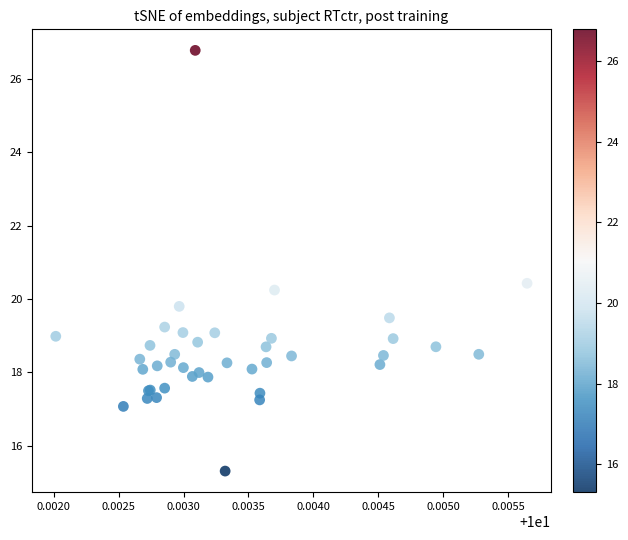

What Y value in the scatter plot is closest to 21?

20.4